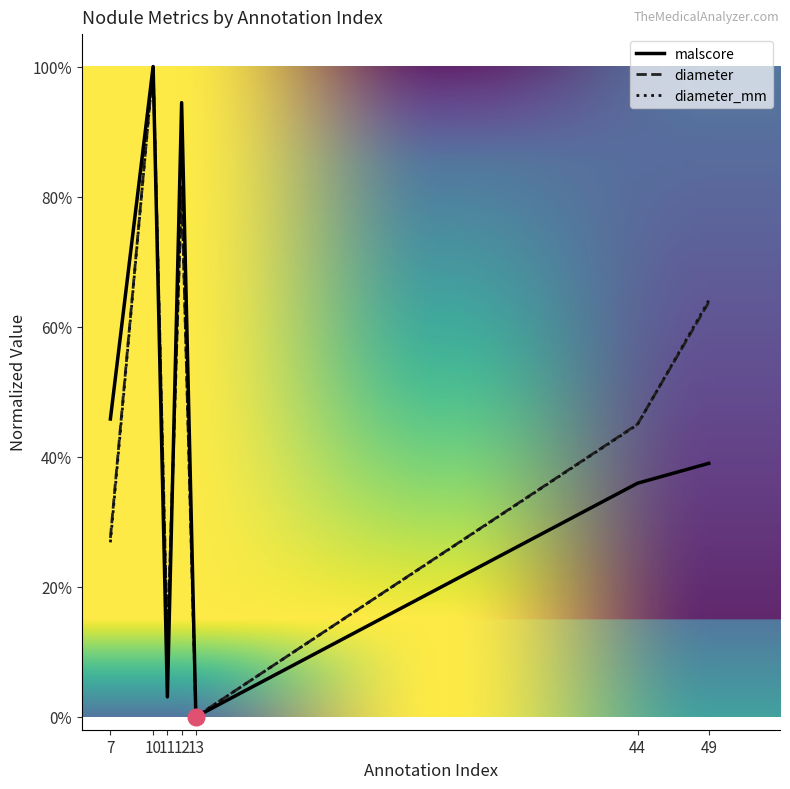

True or false: malscore has more than 0 points higher than both neighbors.

True